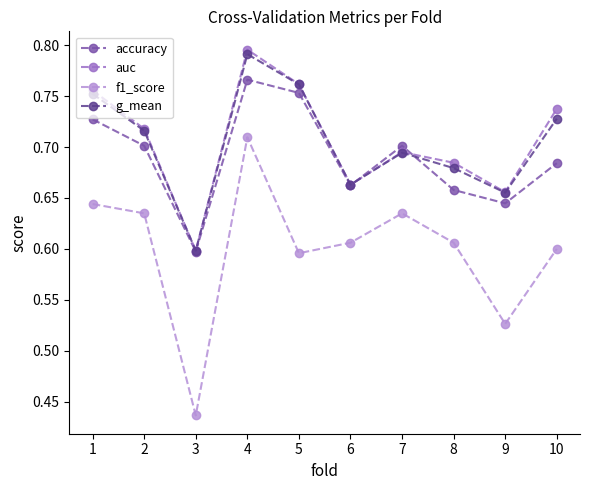

The value of g_mean at 6 is 0.7. True or false?

True